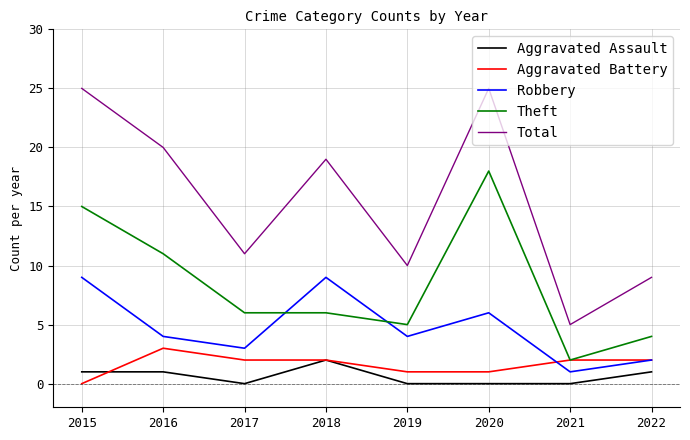

Which series changed the most between 2019 and 2021?

Total